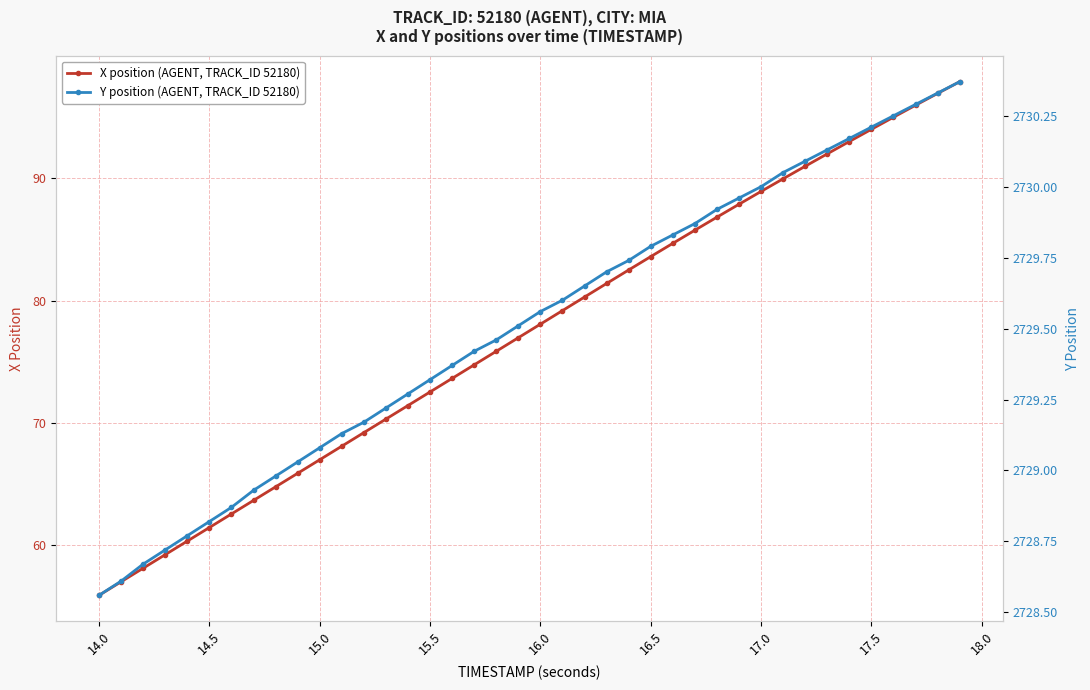

Reading right to left, what are all the values shown in this chart?

X position (AGENT, TRACK_ID 52180): 97.9	96.9	96.0	95.0	94.0	93.0	92.0	91.0	90.0	88.9	87.9	86.8	85.7	84.7	83.6	82.5	81.4	80.3	79.2	78.1	77.0	75.9	74.7	73.6	72.5	71.4	70.3	69.2	68.1	67.0	65.9	64.8	63.7	62.6	61.5	60.3	59.2	58.1	57.0	55.9
Y position (AGENT, TRACK_ID 52180): 2730.4	2730.3	2730.3	2730.2	2730.2	2730.2	2730.1	2730.1	2730.1	2730.0	2730.0	2729.9	2729.9	2729.8	2729.8	2729.7	2729.7	2729.7	2729.6	2729.6	2729.5	2729.5	2729.4	2729.4	2729.3	2729.3	2729.2	2729.2	2729.1	2729.1	2729.0	2729.0	2728.9	2728.9	2728.8	2728.8	2728.7	2728.7	2728.6	2728.6